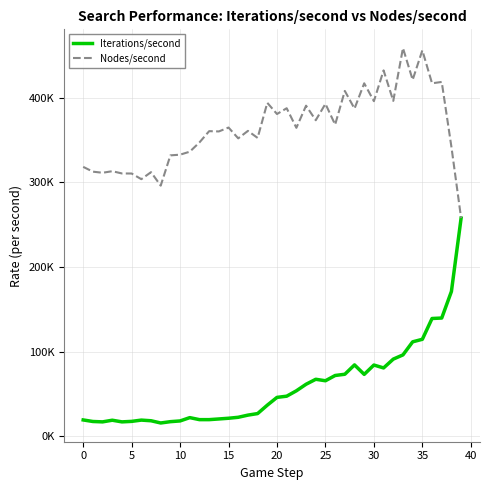

Is this an area chart (filled region under the line)?

No